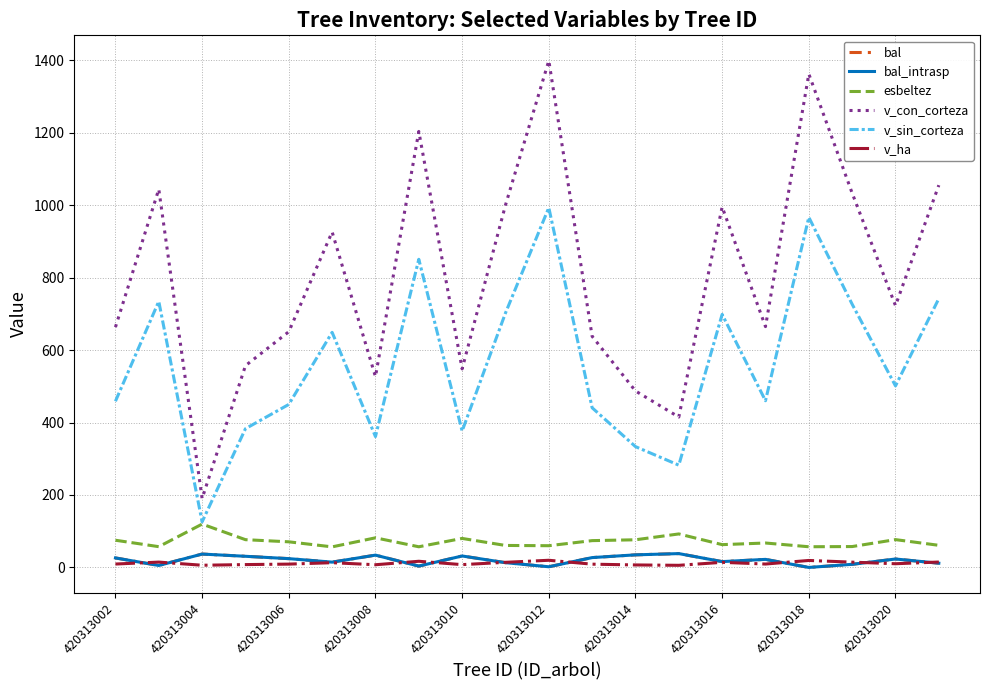

Is this an area chart (filled region under the line)?

No